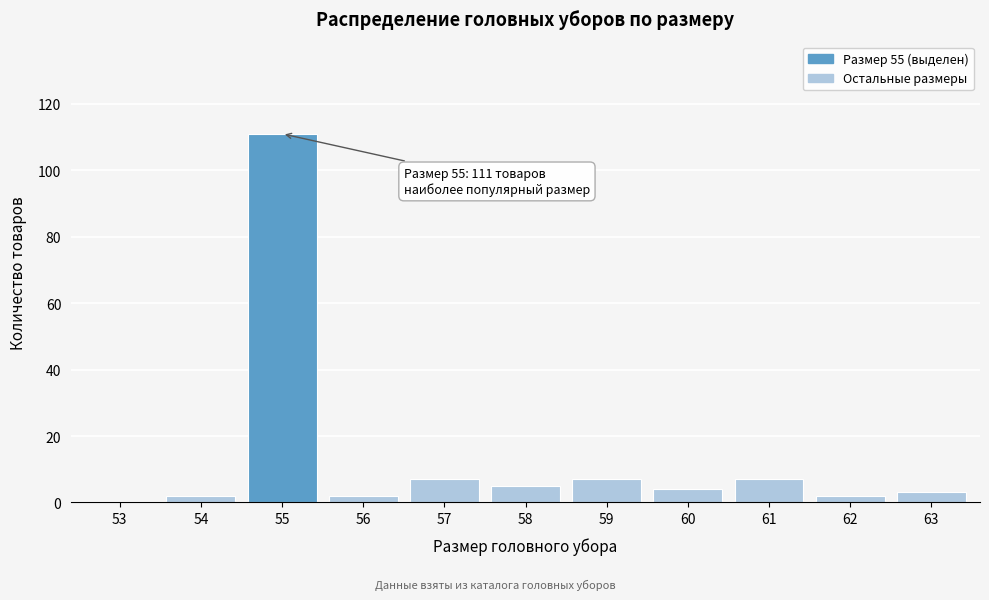

Reading left to right, transcribe all the data shown in this chart.

53=0	54=2	55=111	56=2	57=7	58=5	59=7	60=4	61=7	62=2	63=3